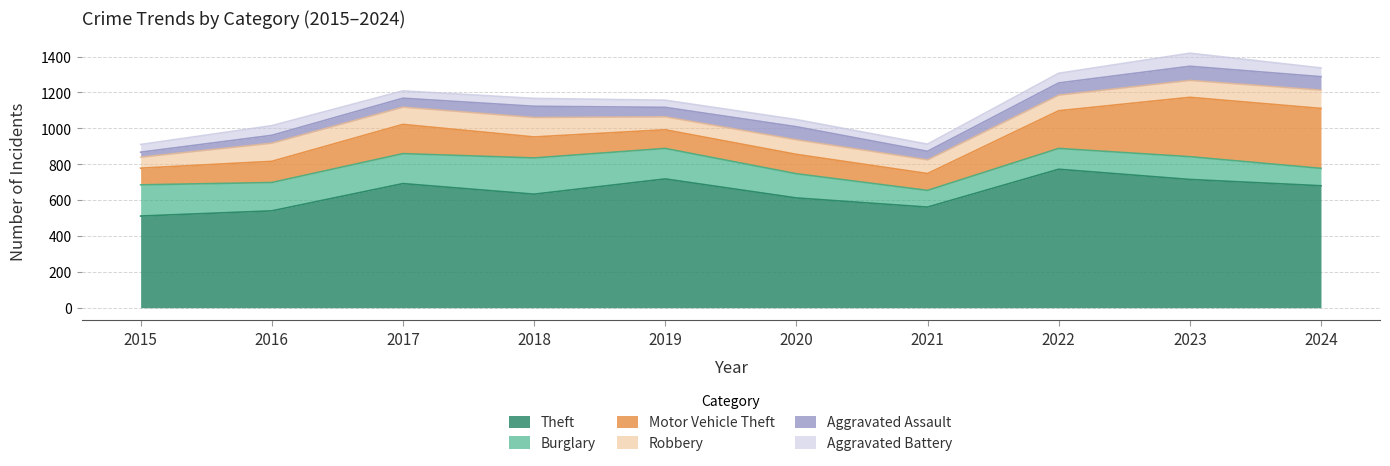

Which category has the highest value across all series?

2022